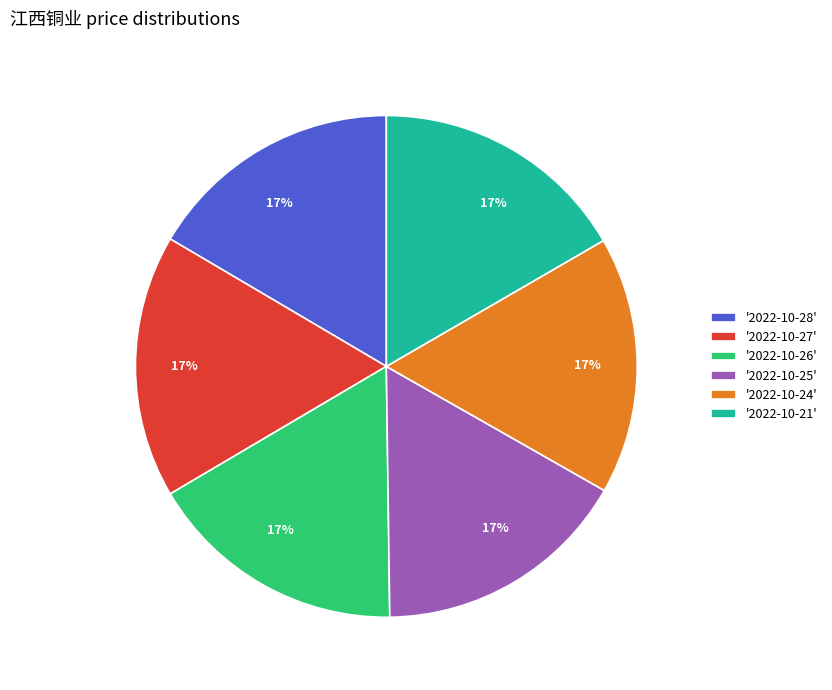

Is there any slice that represents more than half of the pie?

No